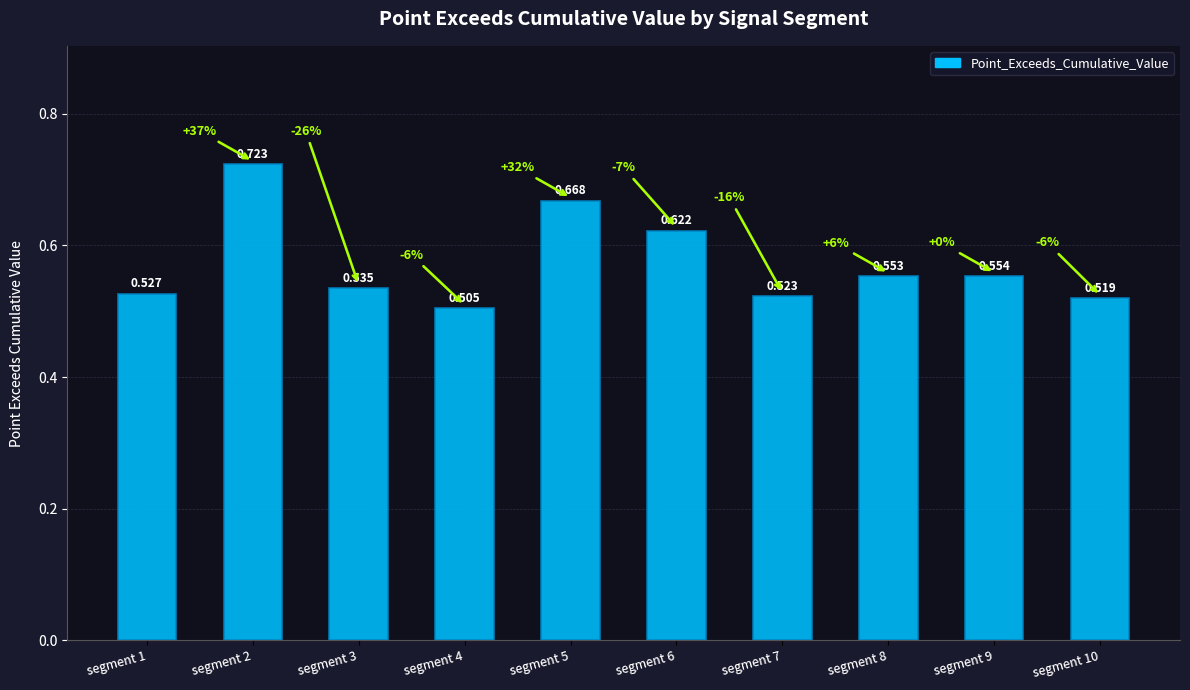

Are the bars horizontal?

No